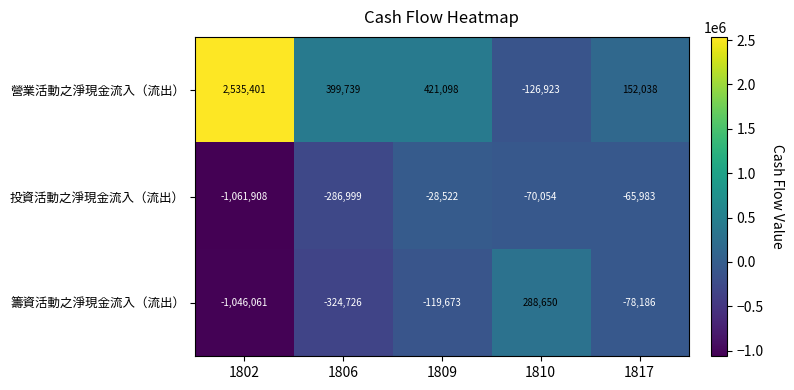

List the labels in order of 營業活動之淨現金流入（流出） value, smallest first.

1810, 1817, 1806, 1809, 1802